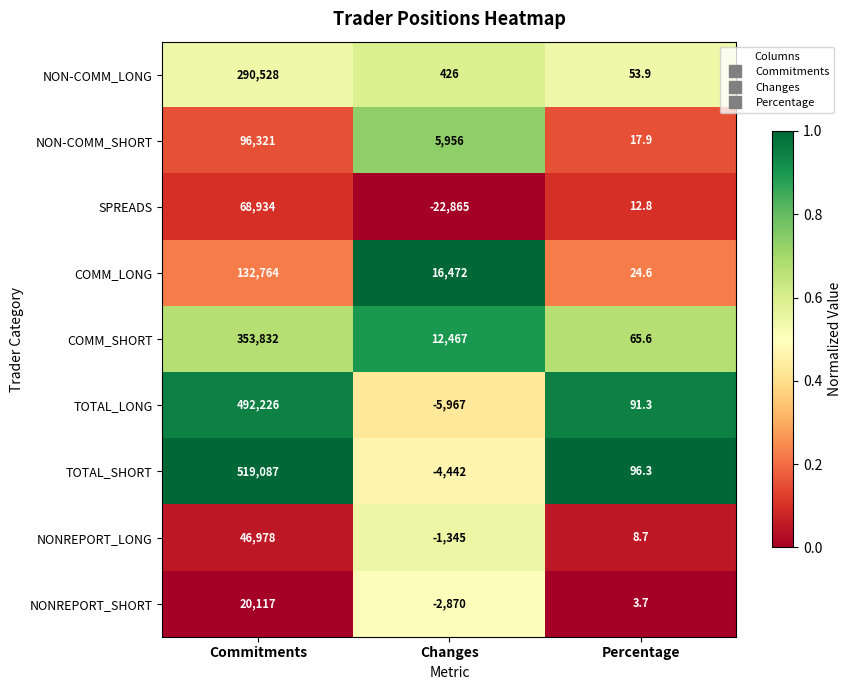

What is the average value of the SPREADS series?

15360.6